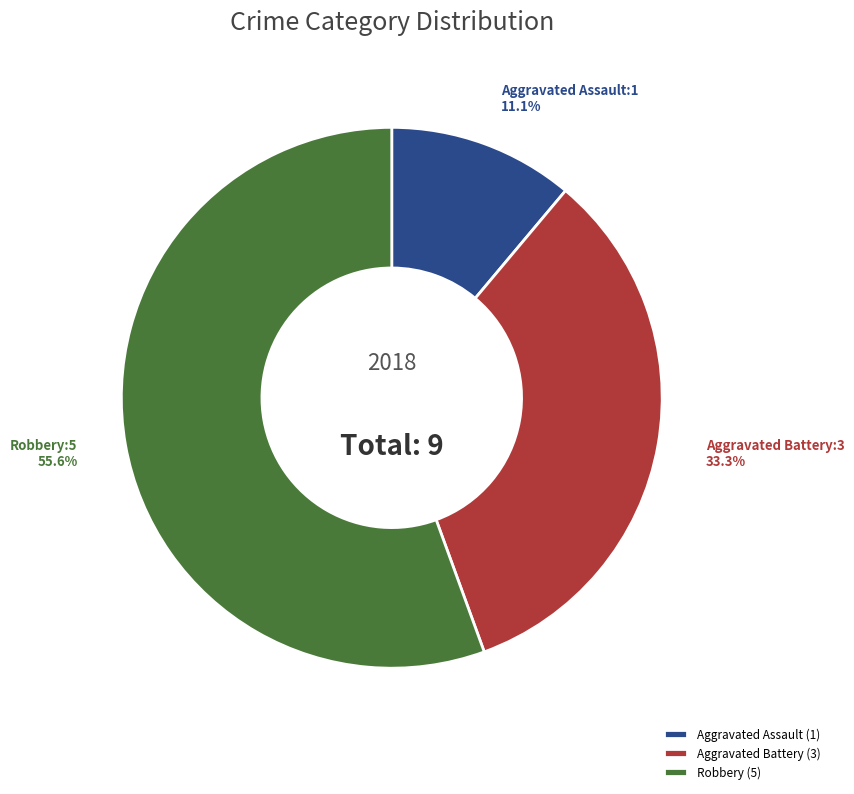

Rank the categories by value from lowest to highest.

Aggravated Assault (1), Aggravated Battery (3), Robbery (5)